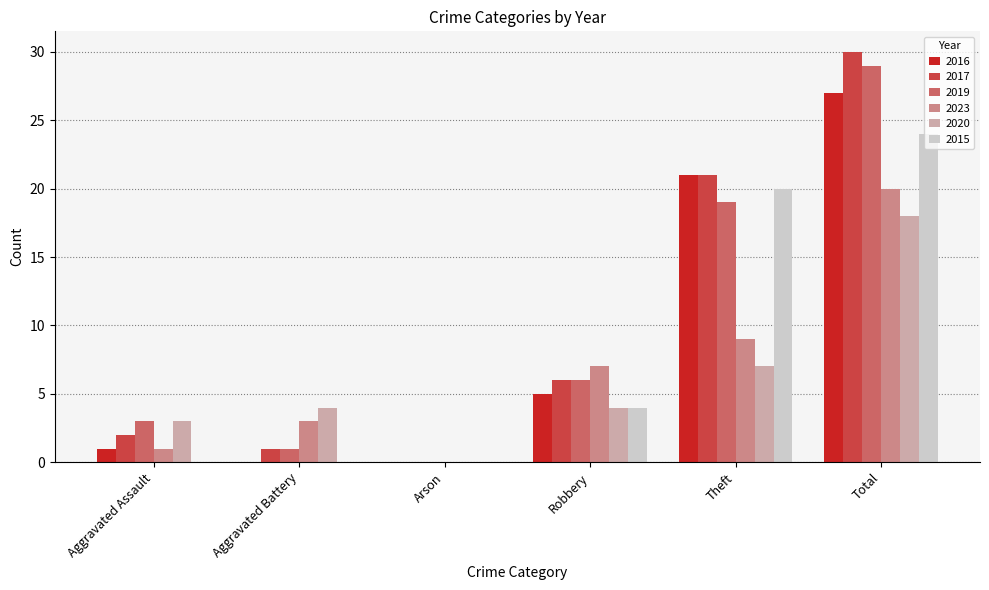

What is the difference between the 2016 values at Theft and Total?

6